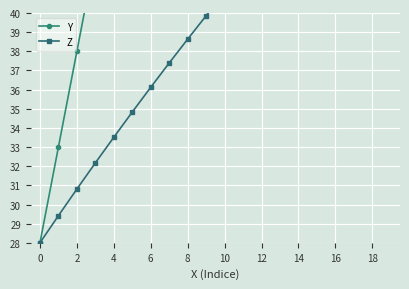

Between 0 and 19, which series saw the biggest shift?

Y